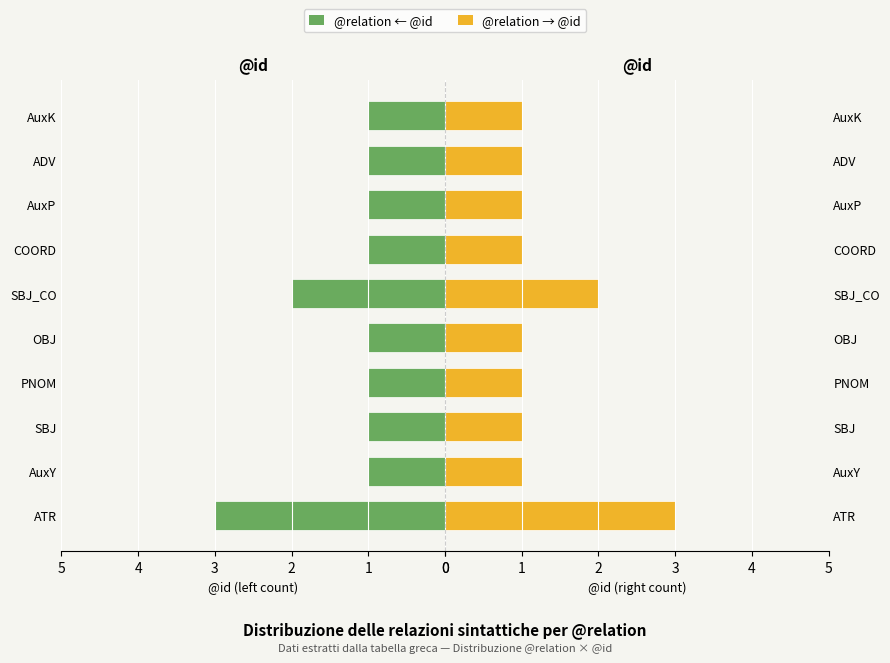

What is the total value across all series at PNOM?

2